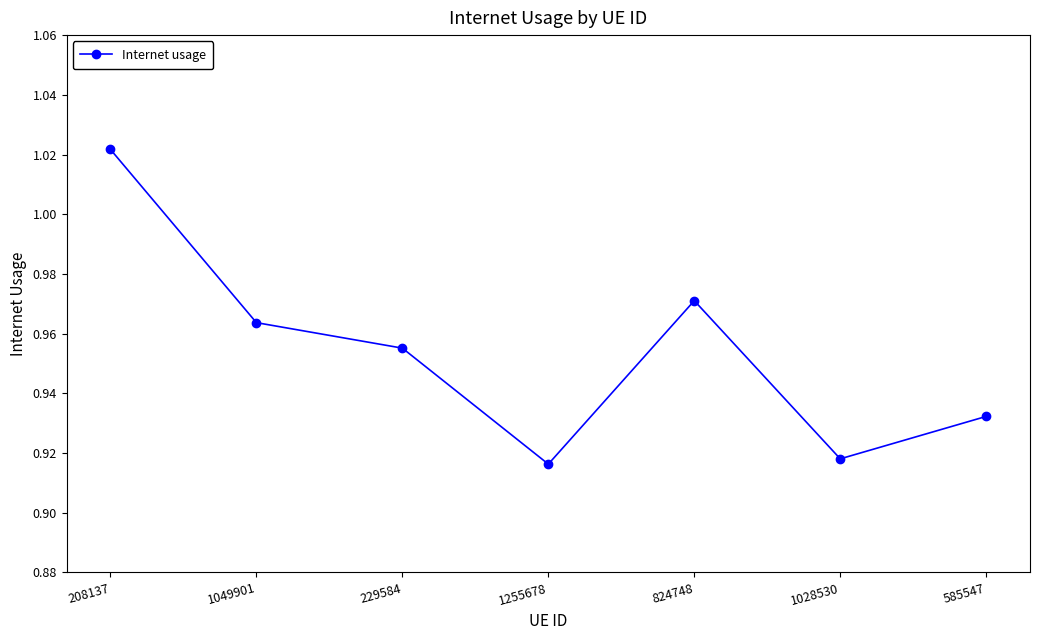

At which category does the data reach its first local valley?

1255678